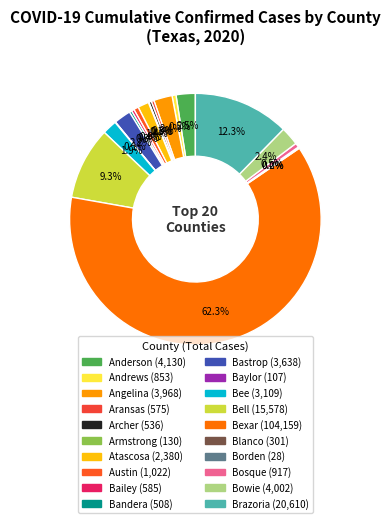

Which has a higher value, Aransas or Anderson?

Anderson